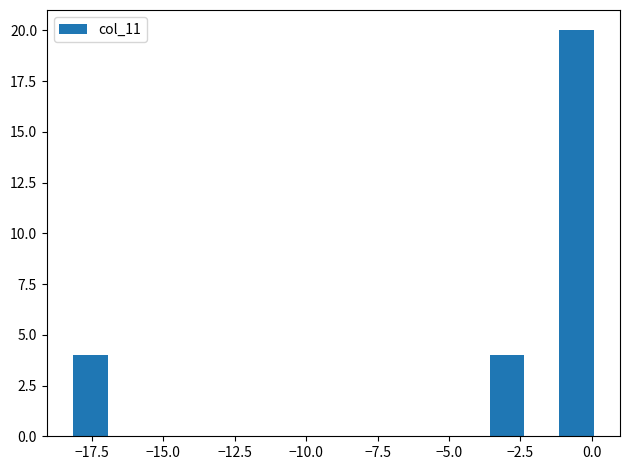

Around what value on the x-axis is the tallest bar? Give the approximate position of its centre, as read against the axis.

-0.5